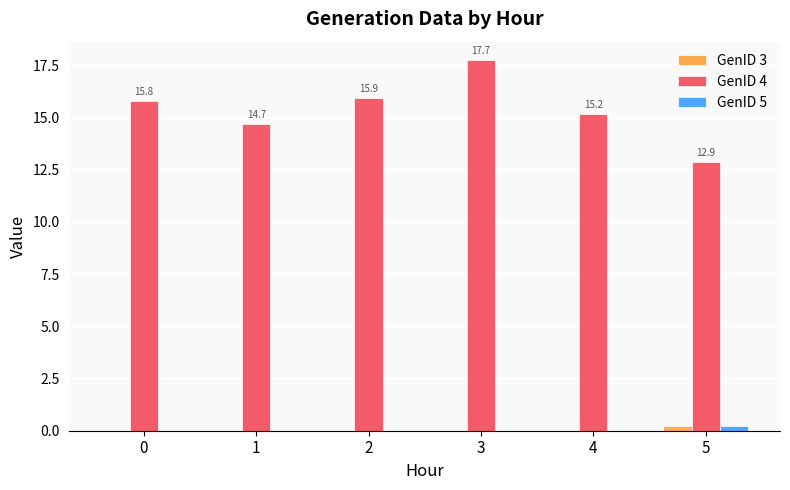

What is the total value across all series at 1?

14.7